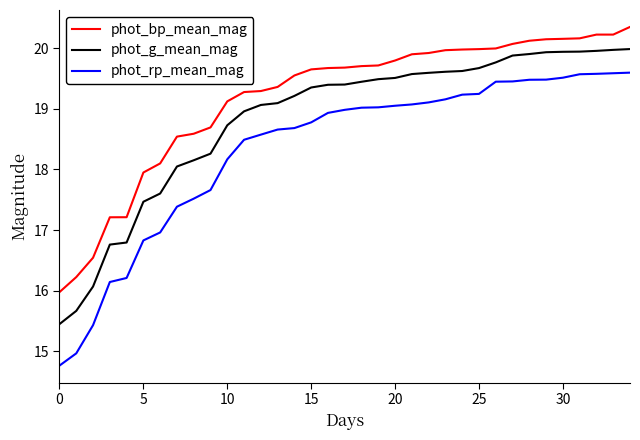

Which series has the largest total across all categories?

phot_bp_mean_mag